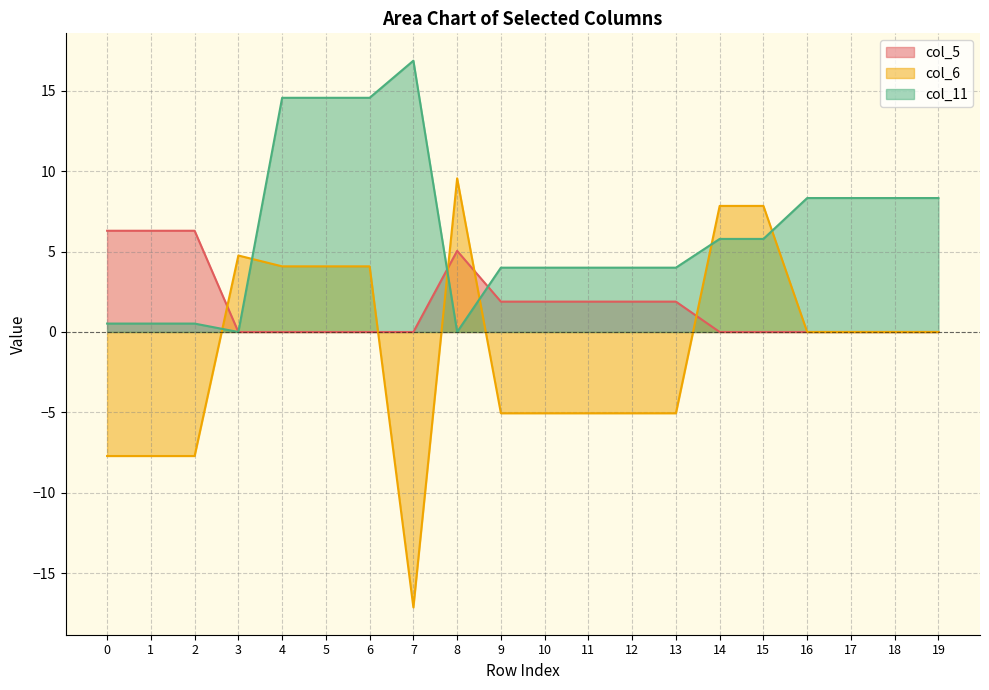

Reading right to left, transcribe all the data shown in this chart.

col_5: 0.0	0.0	0.0	0.0	0.0	0.0	1.9	1.9	1.9	1.9	1.9	5.0	0.0	0.0	0.0	0.0	0.0	6.3	6.3	6.3
col_6: 0.0	0.0	0.0	0.0	7.8	7.8	-5.1	-5.1	-5.1	-5.1	-5.1	9.6	-17.1	4.1	4.1	4.1	4.8	-7.7	-7.7	-7.7
col_11: 8.3	8.3	8.3	8.3	5.8	5.8	4.0	4.0	4.0	4.0	4.0	0.0	16.9	14.6	14.6	14.6	0.0	0.5	0.5	0.5